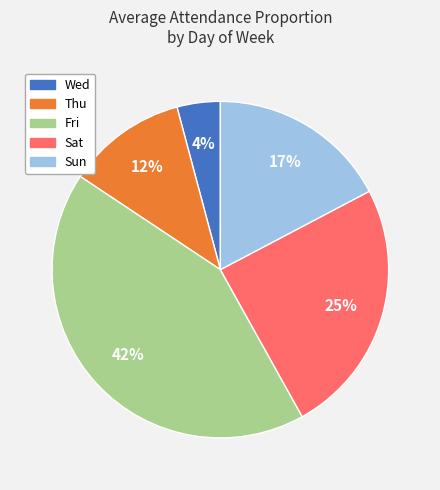

Is the sum of Wed and Sun greater than half?

No